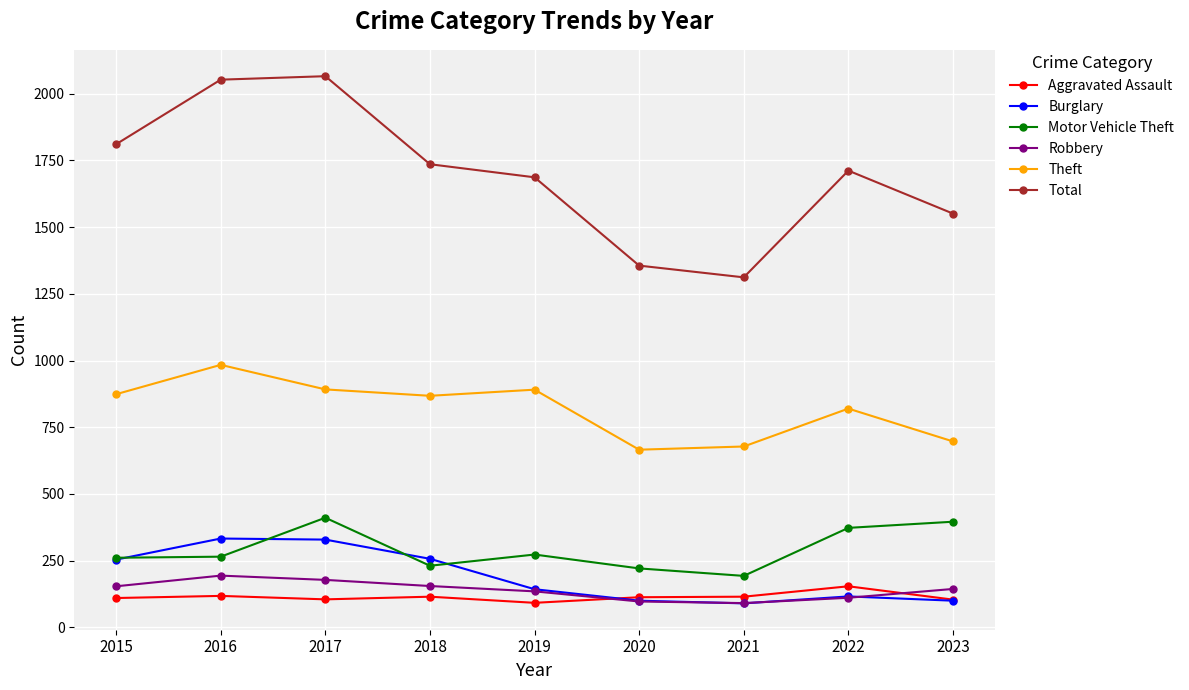

In Theft, how many points are lower than both neighbors (excluding endpoints)?

2